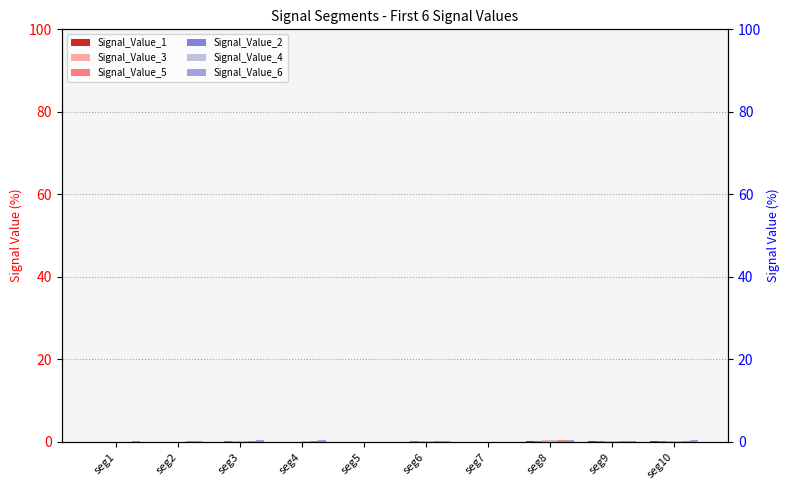

How many categories are shown in the chart?

10